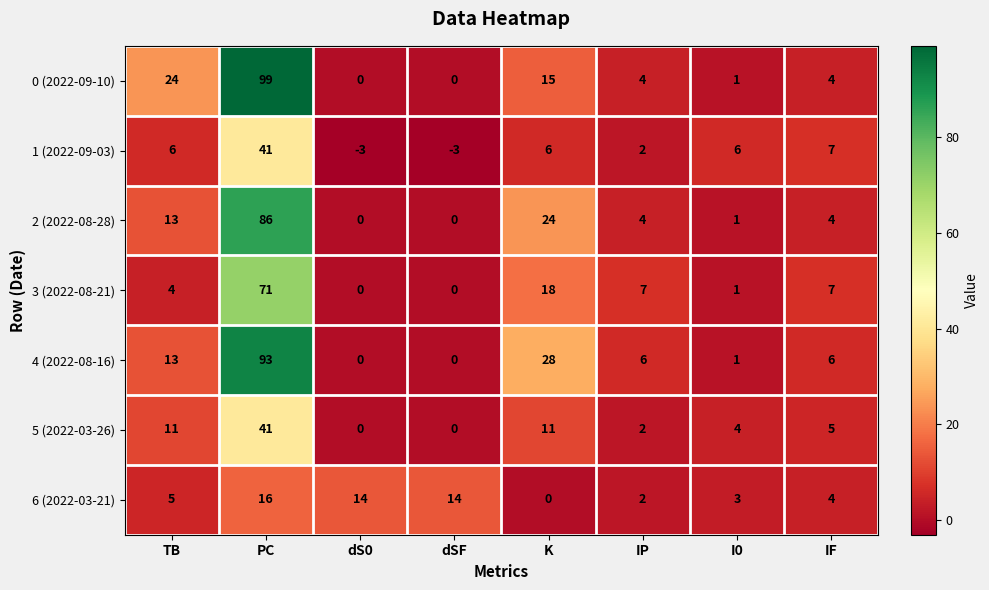

What is the smallest value displayed?

-3